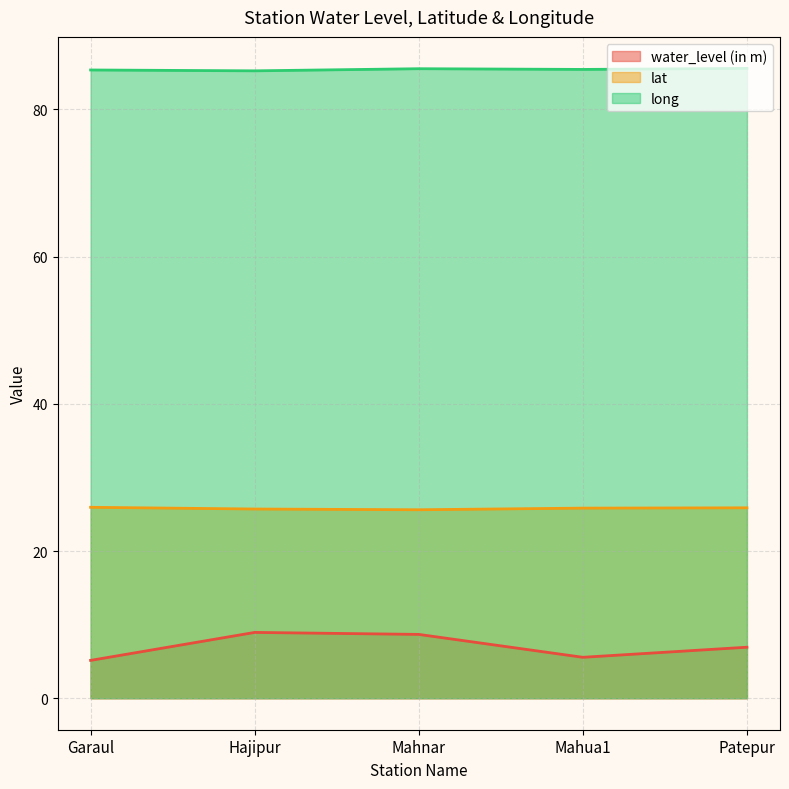

What is the total value across all series at Patepur?

118.4